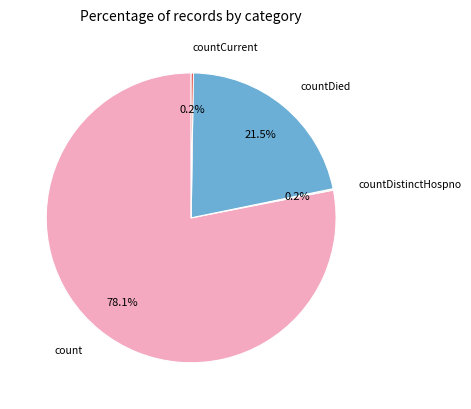

Which category has the biggest portion of the pie?

count